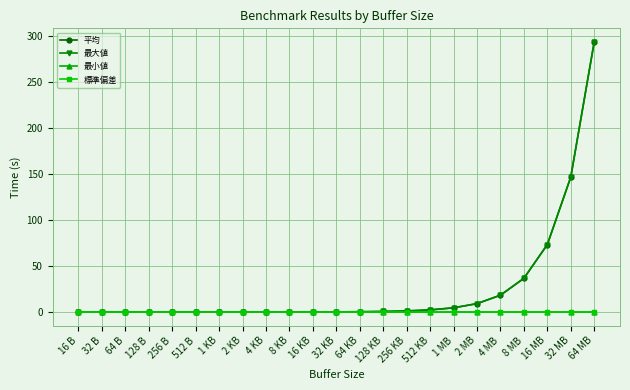

What is the sum of all 標準偏差 values?

0.1